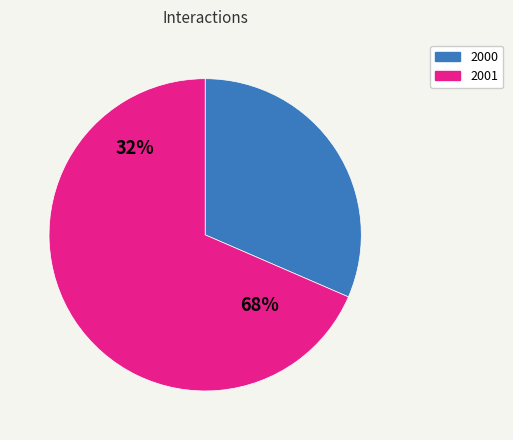

Is there any slice that represents more than half of the pie?

Yes